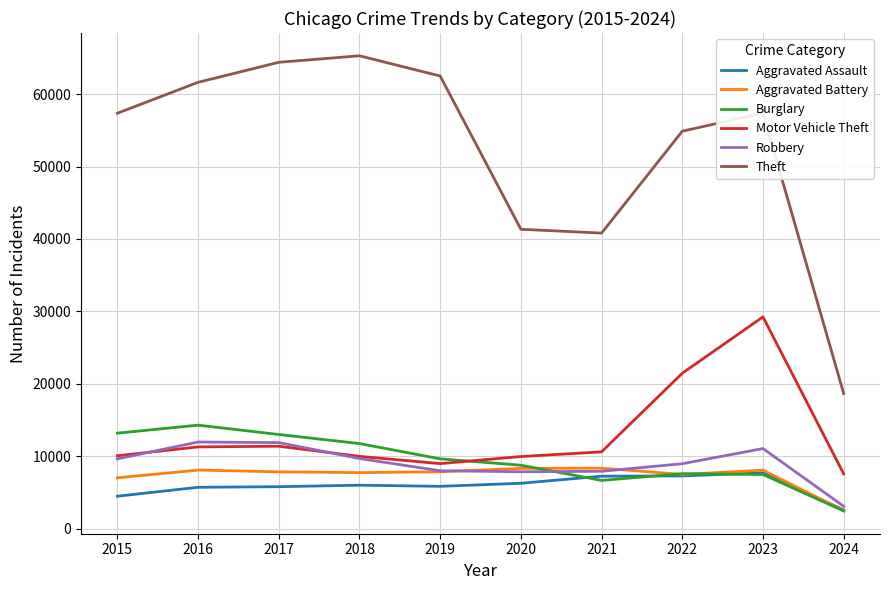

Between 2019 and 2022, which series saw the biggest shift?

Motor Vehicle Theft